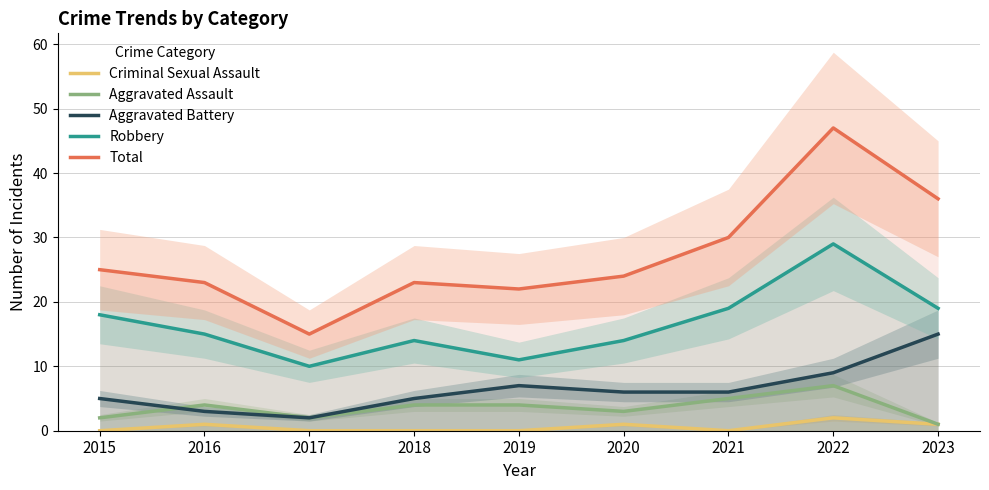

True or false: Aggravated Battery has more than 1 interior local peaks.

False